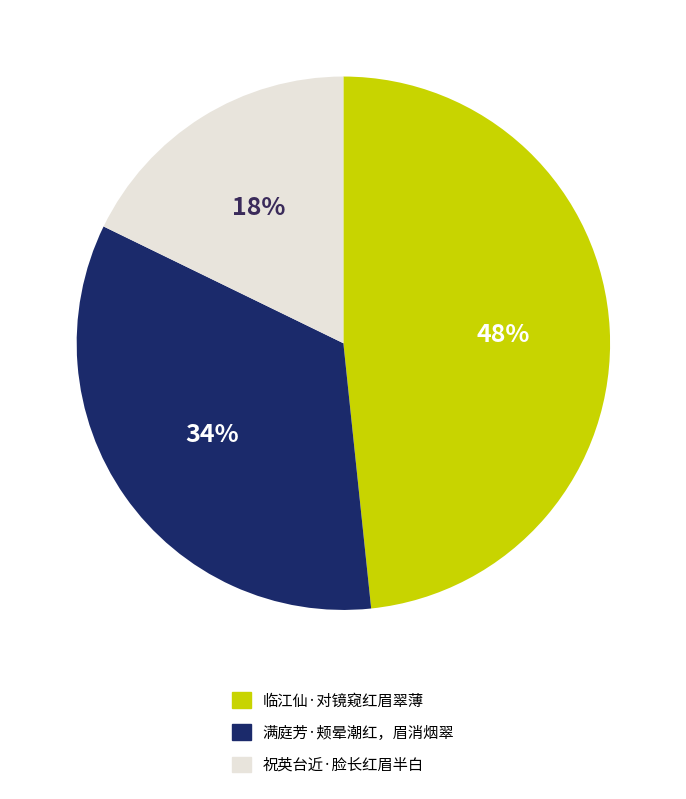

To the nearest percent, what percentage of the pie is 满庭芳·颊晕潮红，眉消烟翠?

34%